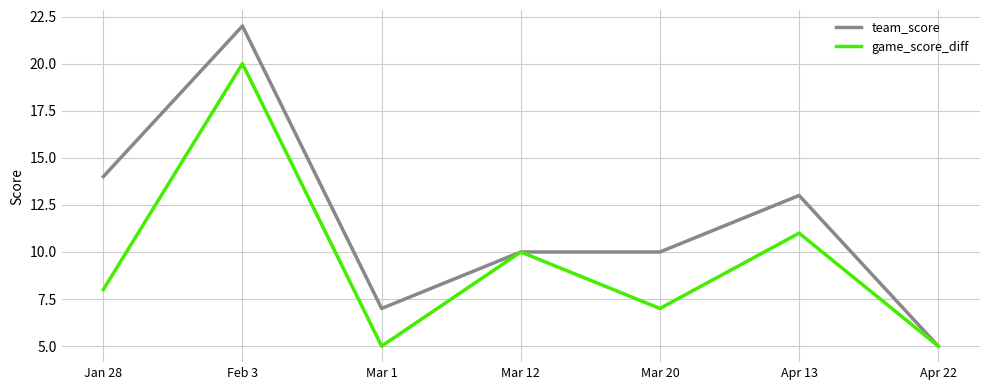

Where does the team_score series first go above 10?

Jan 28